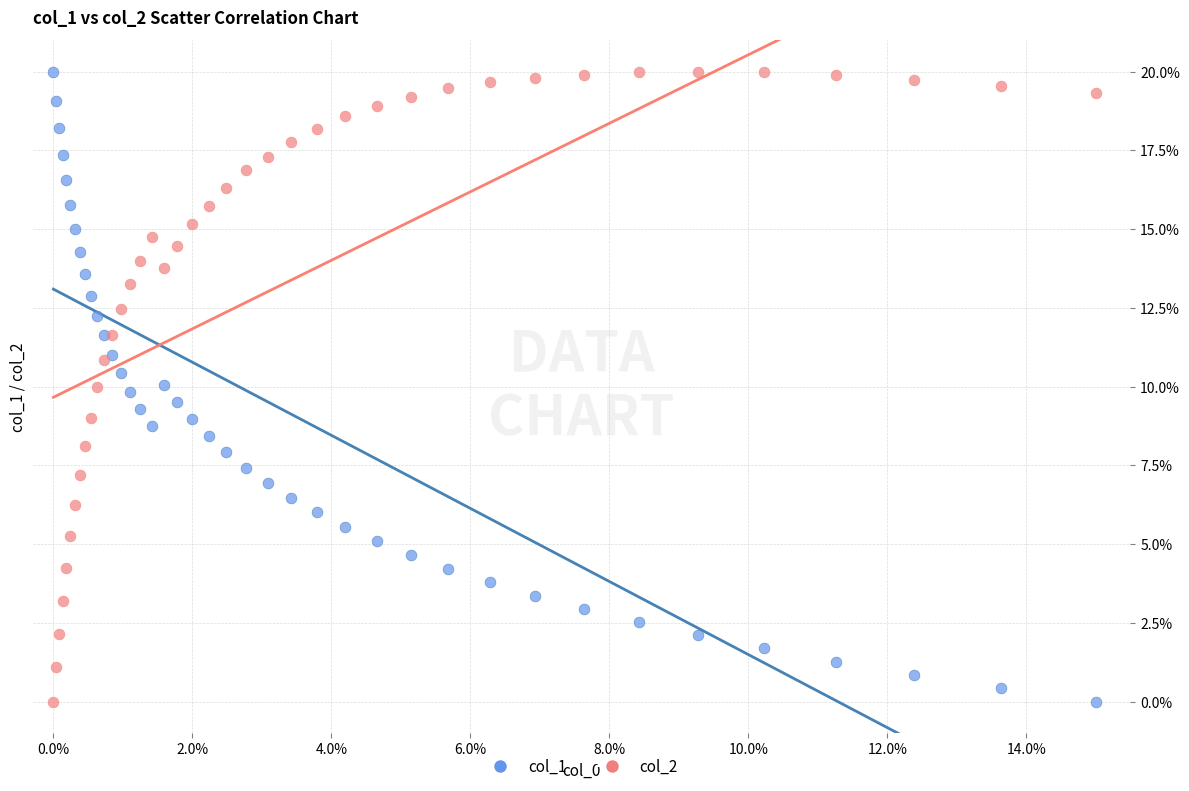

What is the X range (max minus min) for the scatter plot?

15.0